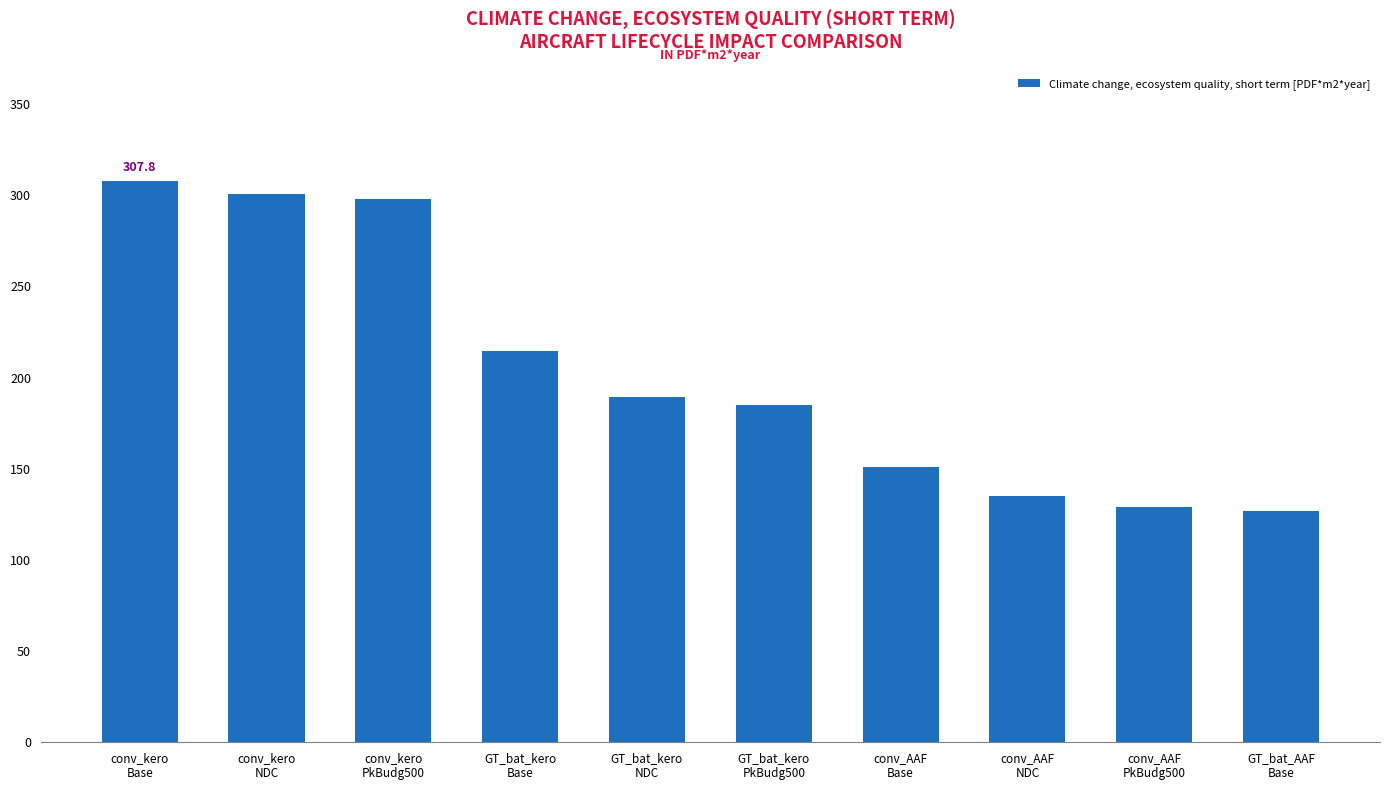

What is the label of the 4th bar from the left?

GT_bat_kero
Base